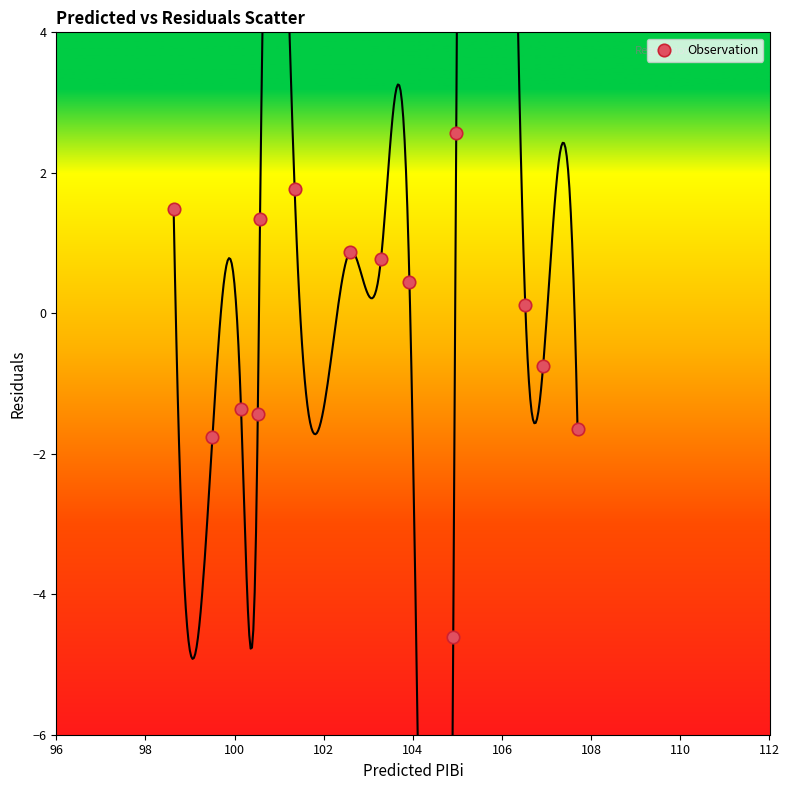

What Y value in the scatter plot is closest to -1?

-0.8